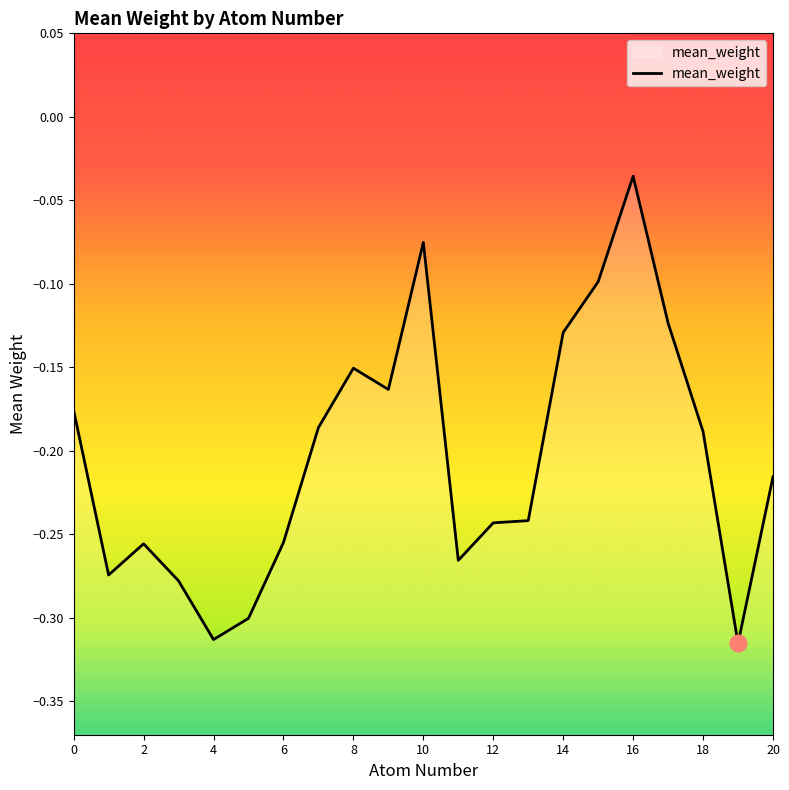

What is the difference between the second highest and second lowest values?

0.2